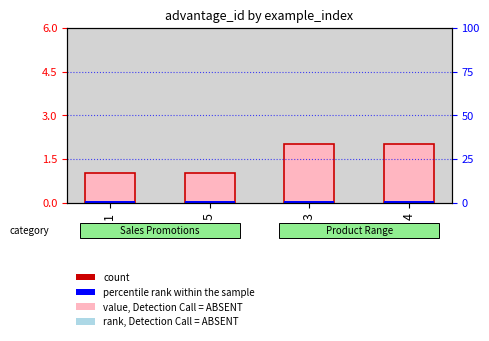

Read the value at 3.

2